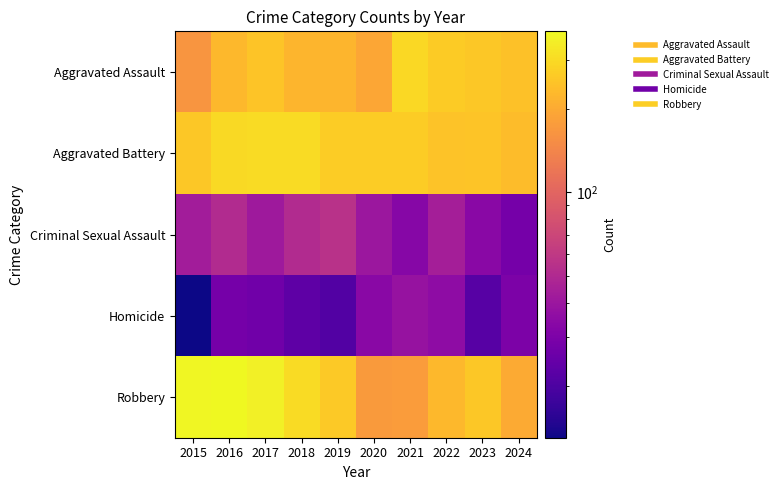

List the series in order of their peak value, highest first.

Robbery, Aggravated Battery, Aggravated Assault, Criminal Sexual Assault, Homicide